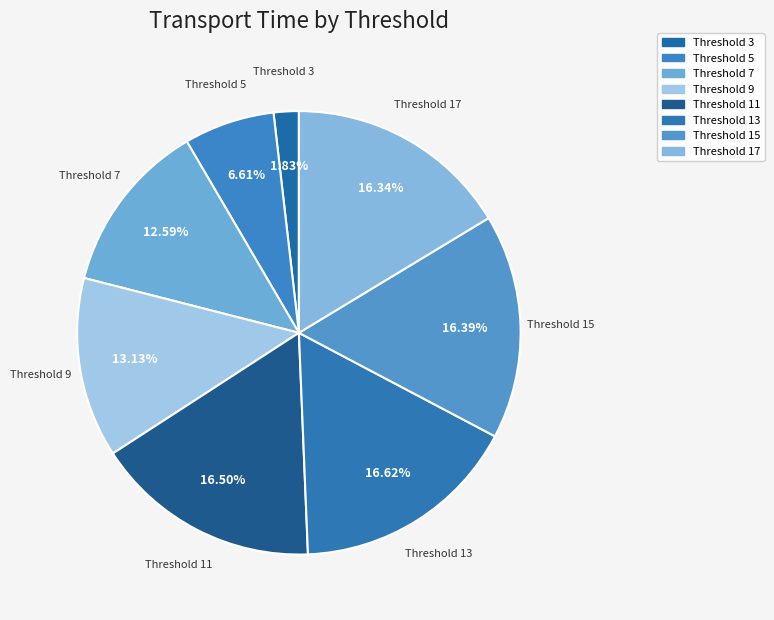

Which category has the smallest portion of the pie?

Threshold 3